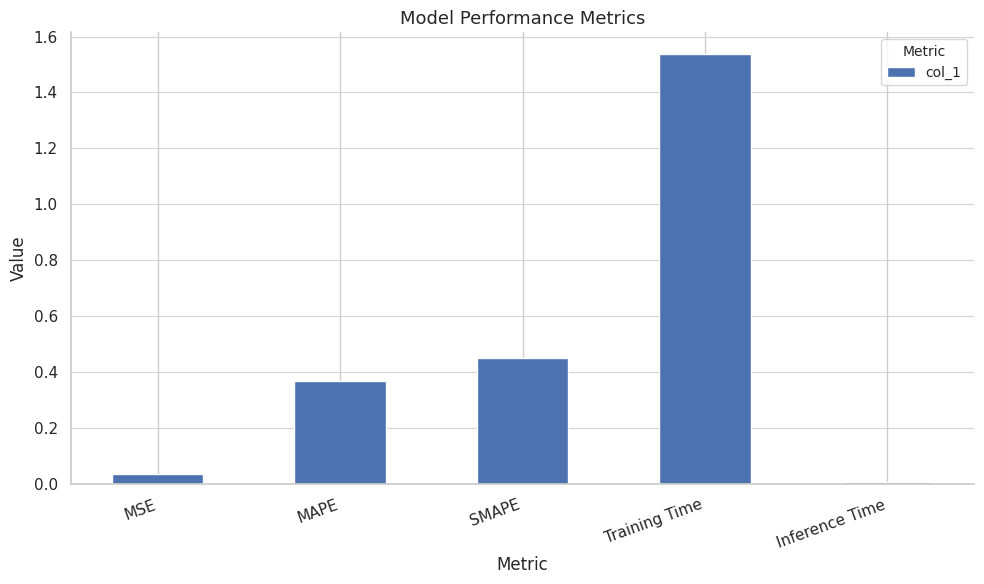

Which category has the lowest value across all series?

Inference Time